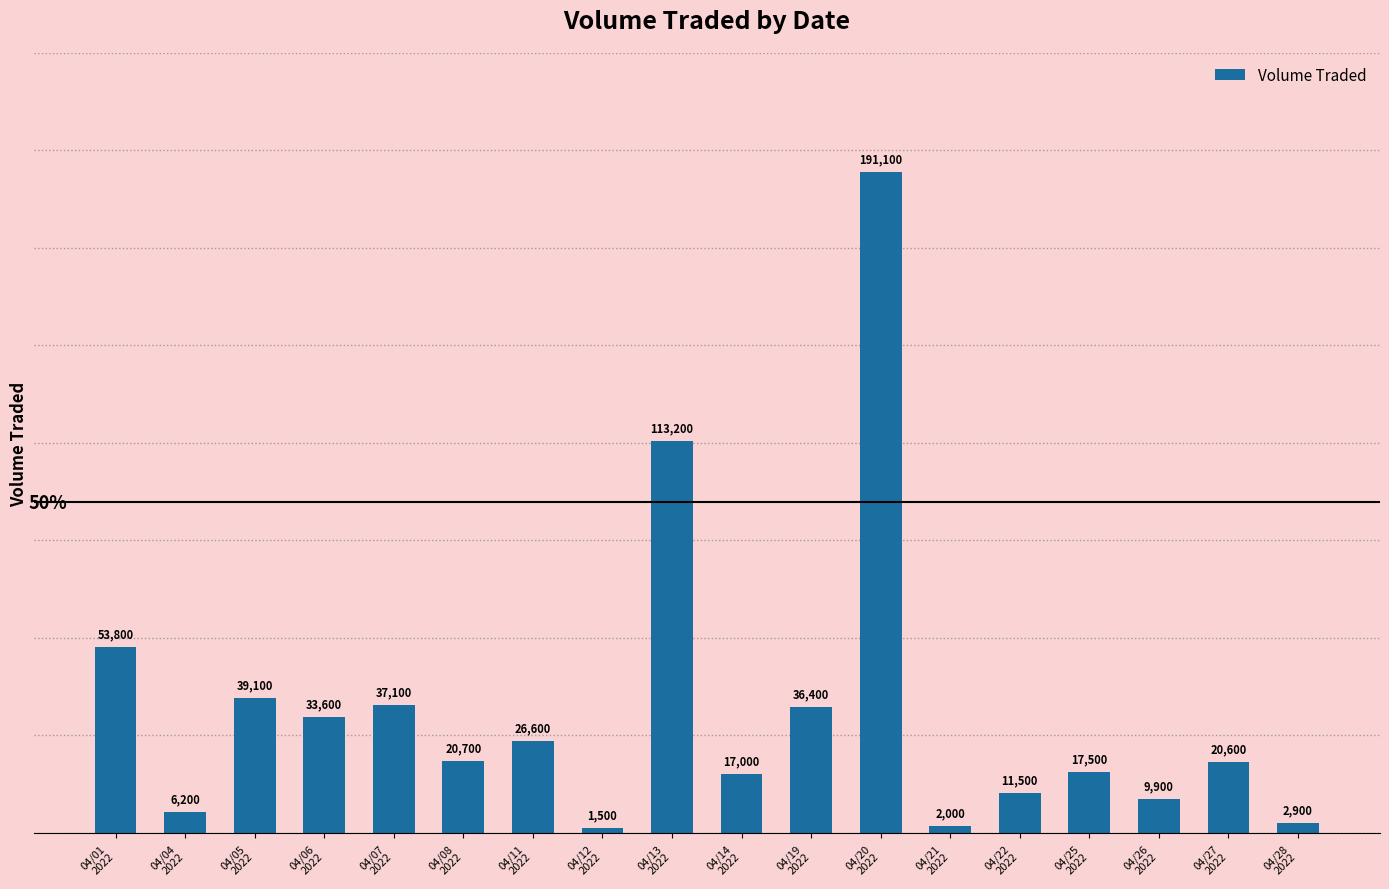

What is the ratio of the value at 04/12
2022 to the value at 04/26
2022?

0.2